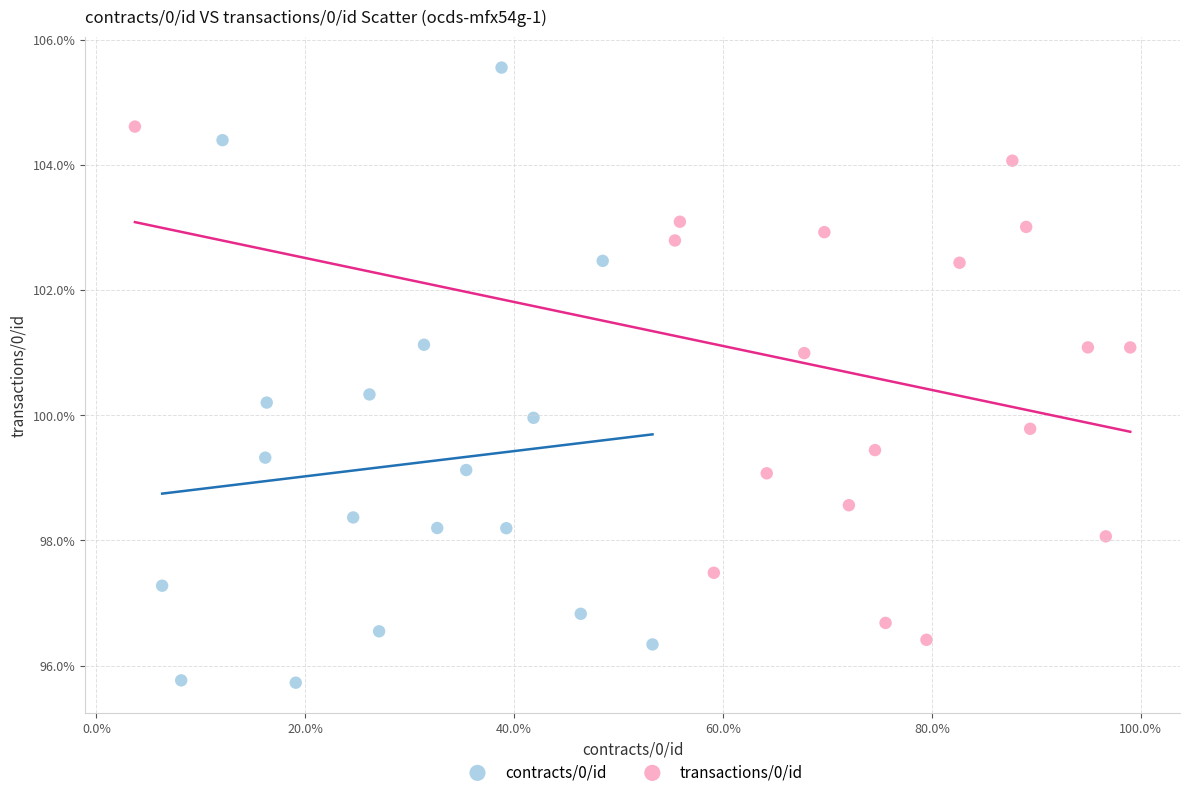

What are all the series names shown in the legend?

contracts/0/id, transactions/0/id